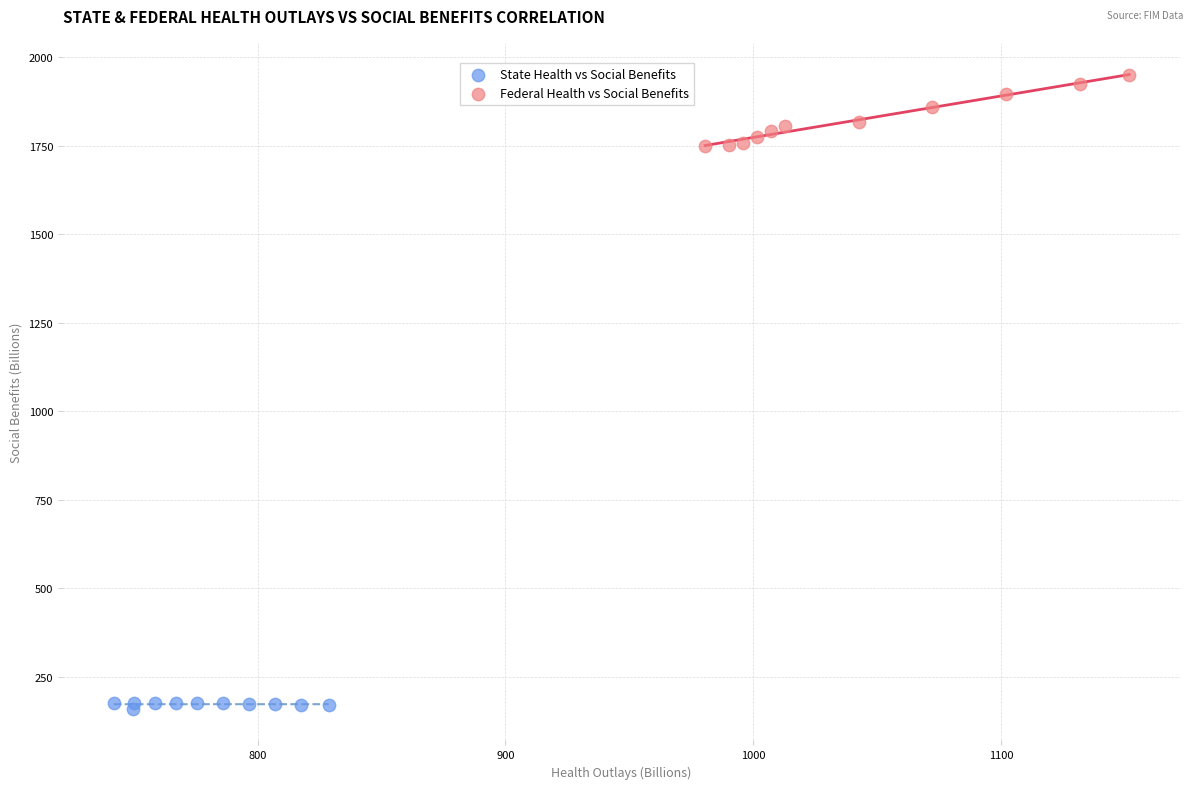

Which series has the widest spread of Y values?

Federal Health vs Social Benefits